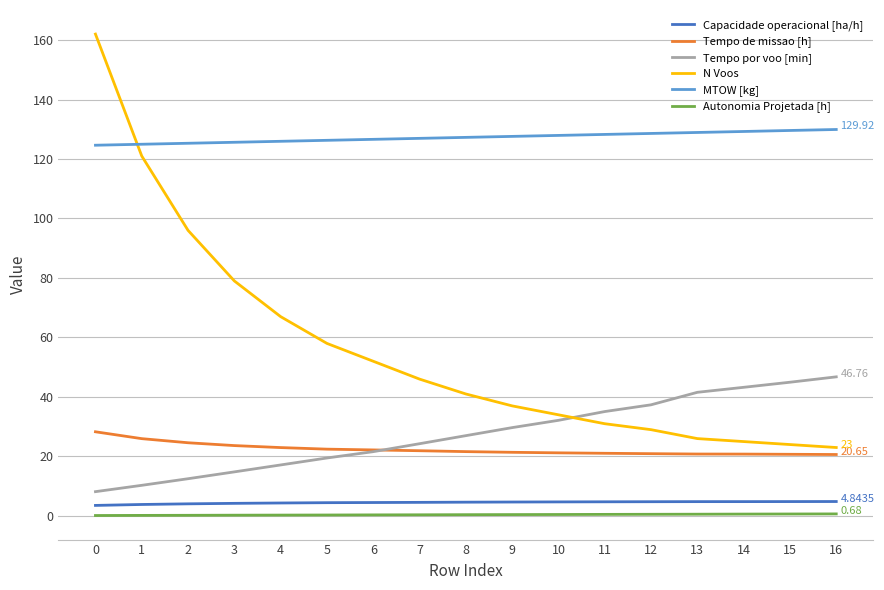

Rank the series at 7 from lowest to highest value.

Autonomia Projetada [h], Capacidade operacional [ha/h], Tempo de missao [h], Tempo por voo [min], N Voos, MTOW [kg]